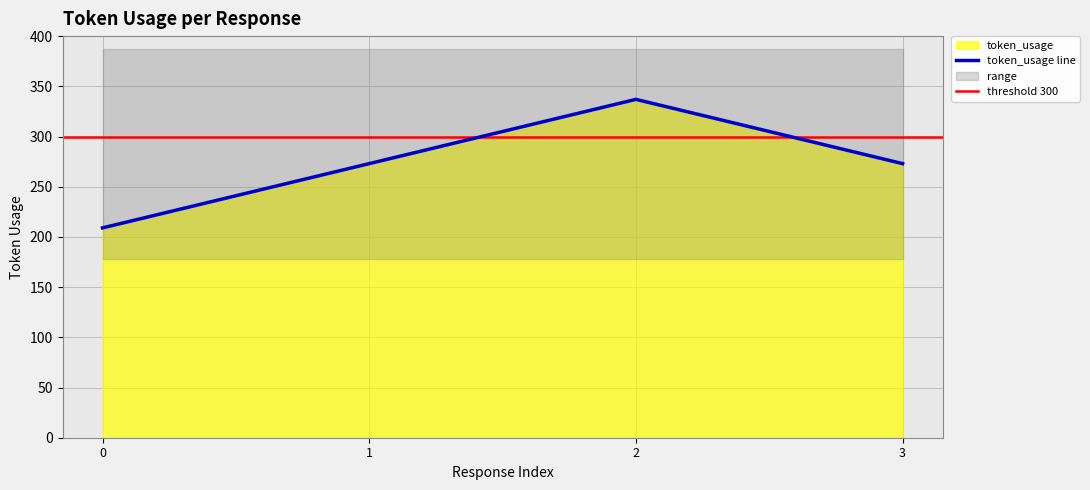

Rank the categories by value from lowest to highest.

0, 1, 3, 2